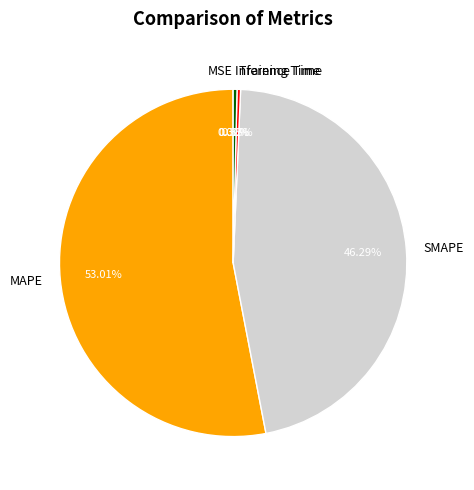

Does any single category account for the majority?

Yes